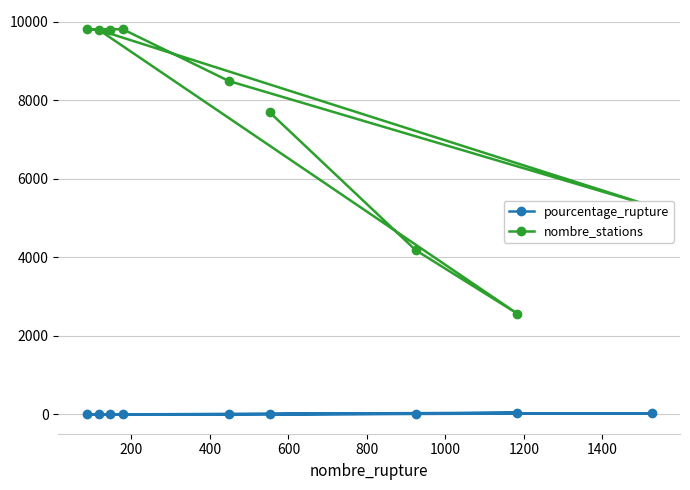

How many data points in nombre_stations are less than 8490?

4